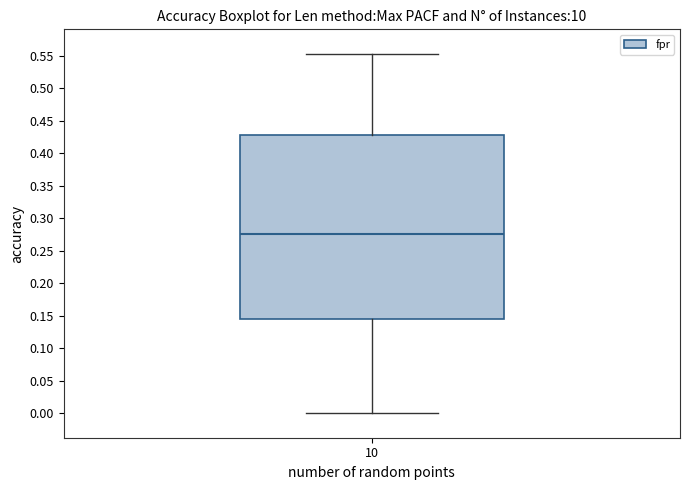

Transcribe this box plot: give where the median line is, the range the box spans, and where the two whiskers end, as read against the y-axis. The values are not printed on the chart, so give them approximately, as read against the axis.

median 0.275, box 0.145 to 0.430, whiskers 0.000 to 0.555